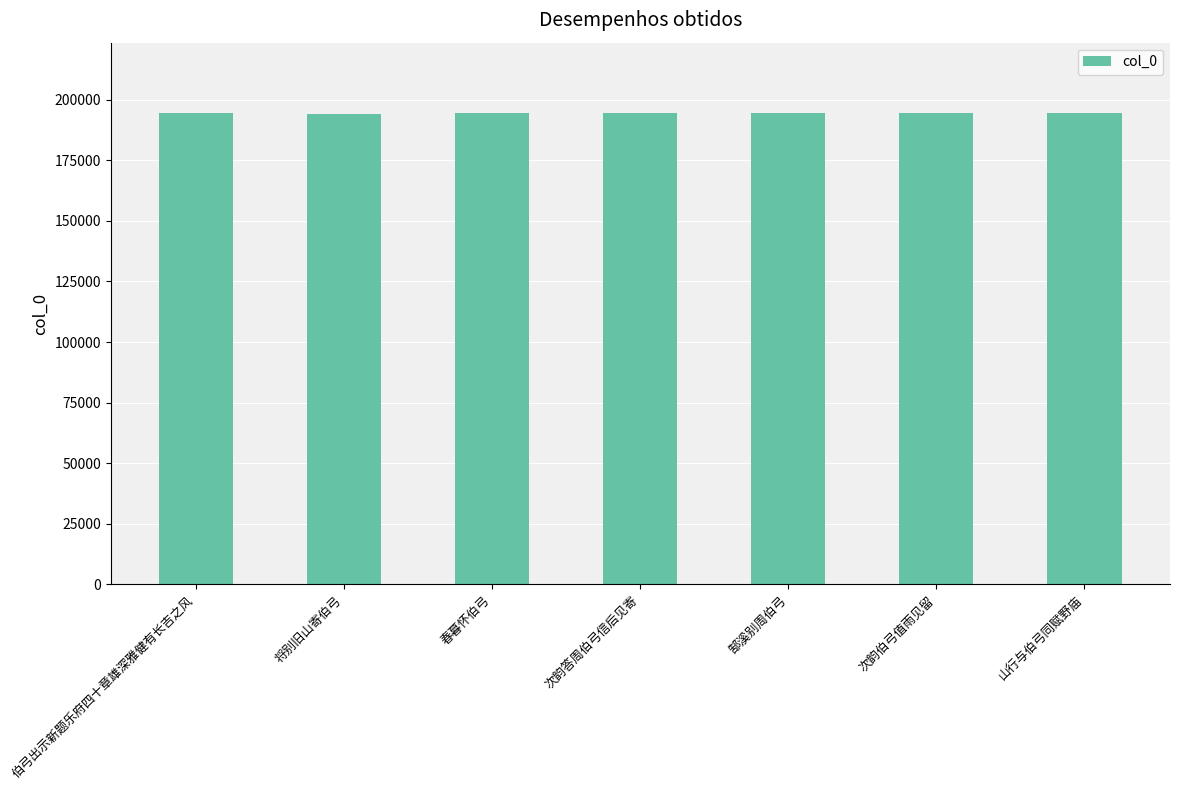

How many bars are there in total?

7